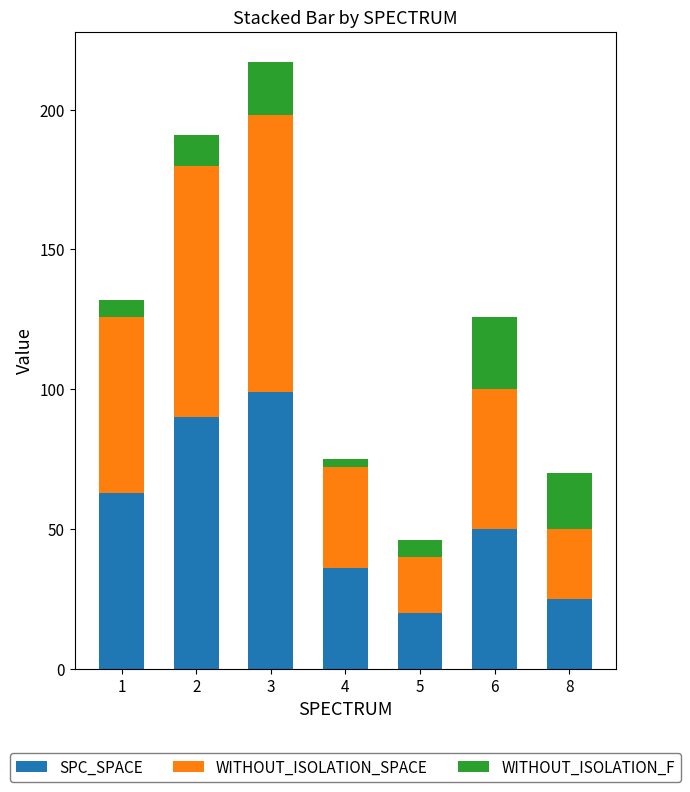

Rank the categories by SPC_SPACE value from lowest to highest.

5, 8, 4, 6, 1, 2, 3